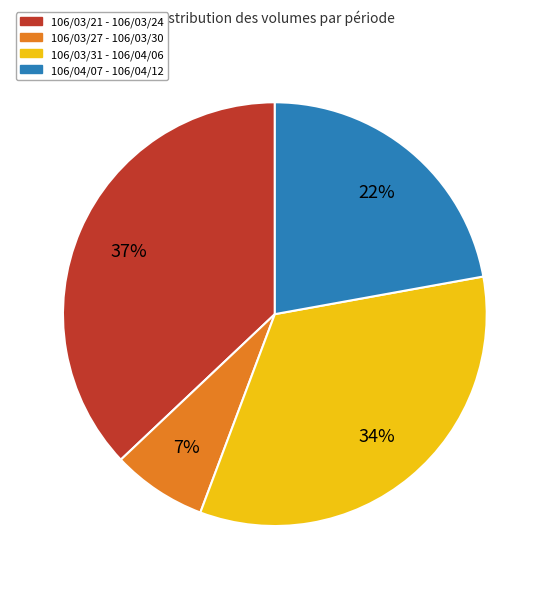

What percentage is the 106/04/07 - 106/04/12 slice, to the nearest percent?

22%